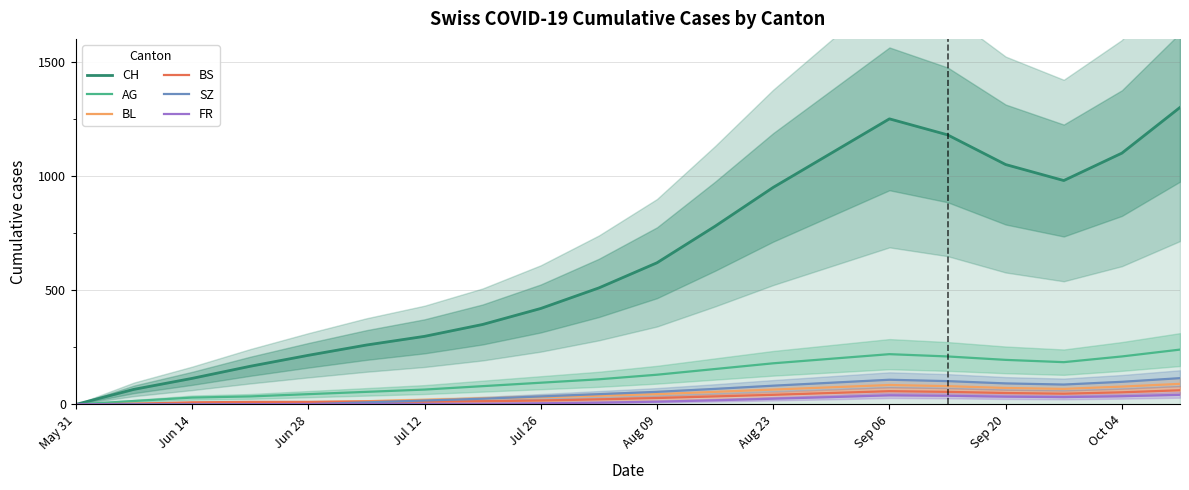

True or false: FR has a value of 3 at Jul 12.

False